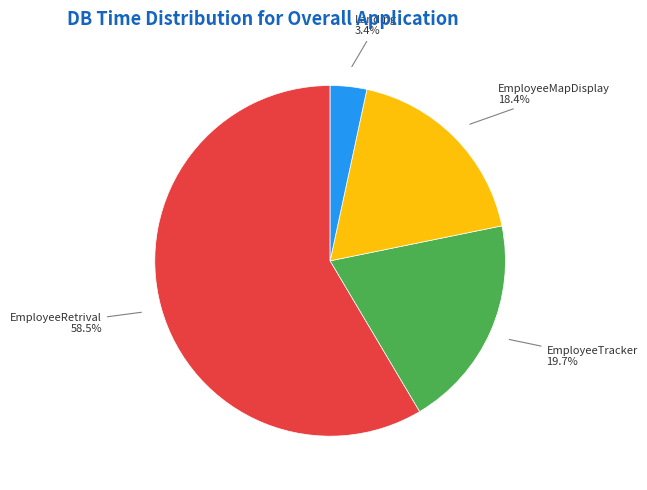

Is there any slice that represents more than half of the pie?

Yes